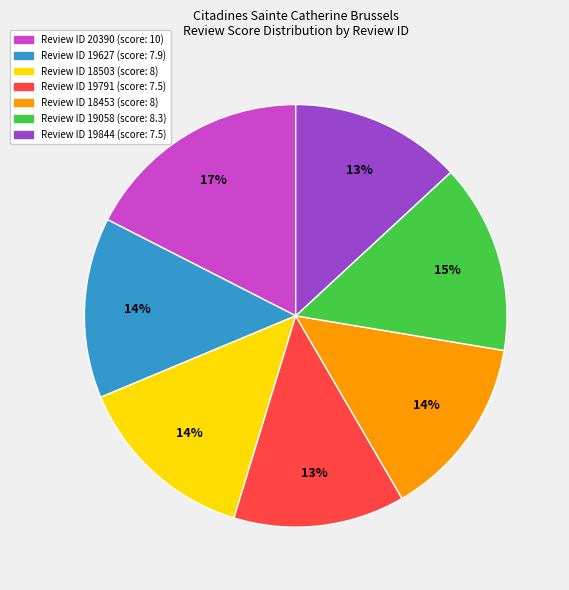

Is there any slice that represents more than half of the pie?

No